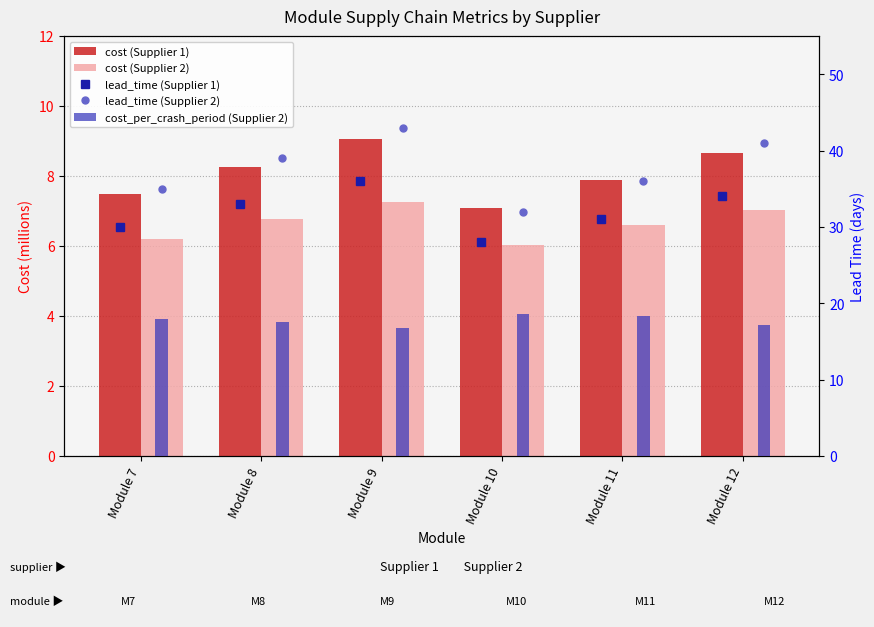

How many series are shown in this chart?

5